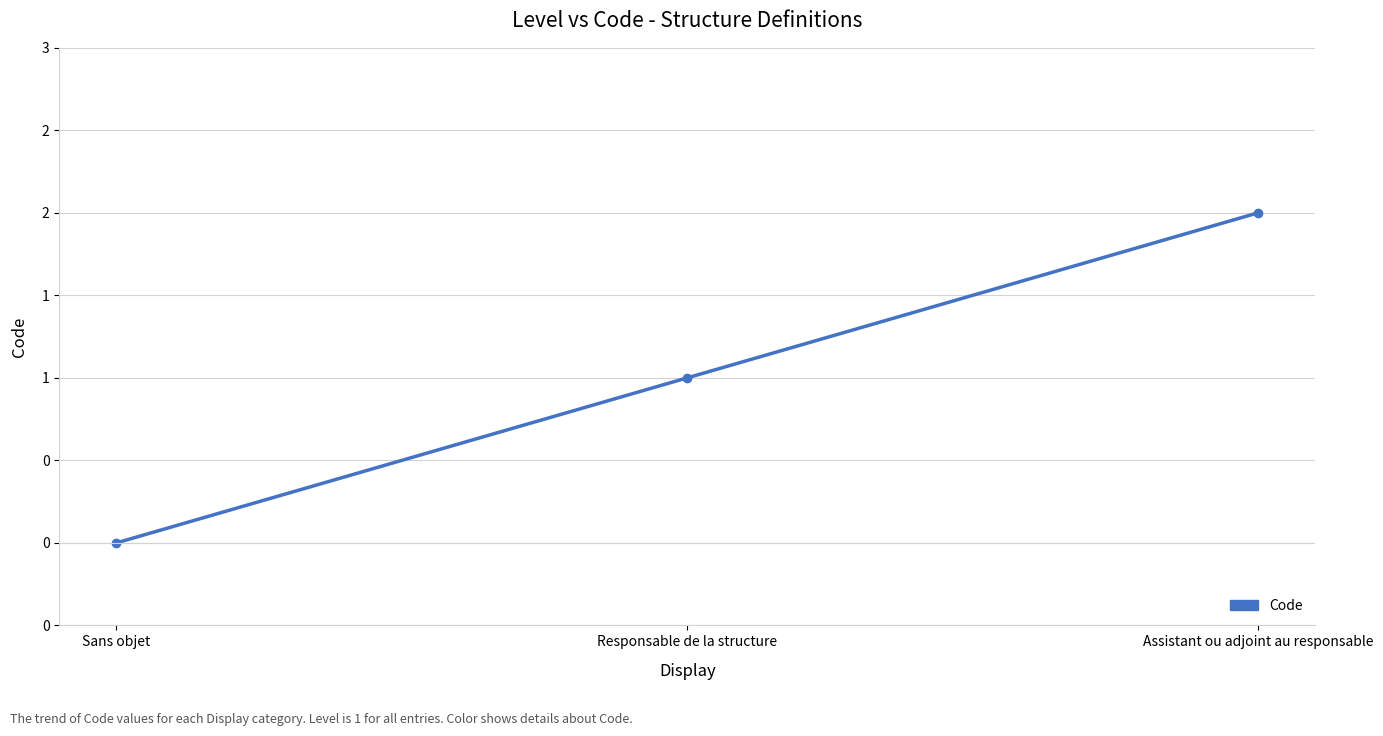

At which category does the chart reach its minimum across all series?

Sans objet